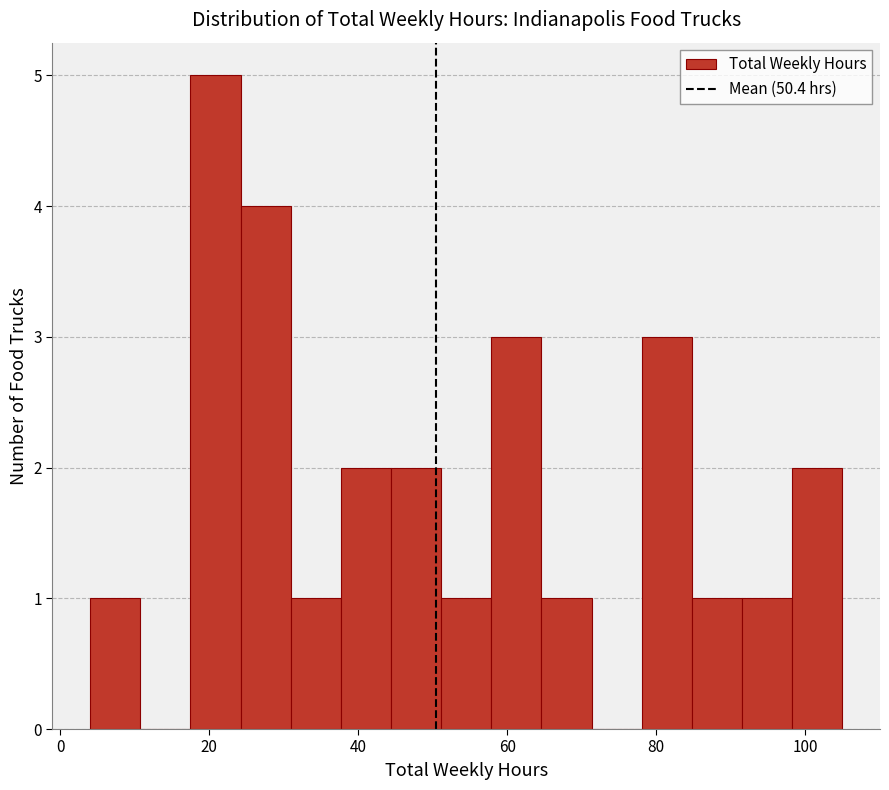

Around what value on the x-axis is the tallest bar? Give the approximate position of its centre, as read against the axis.

20